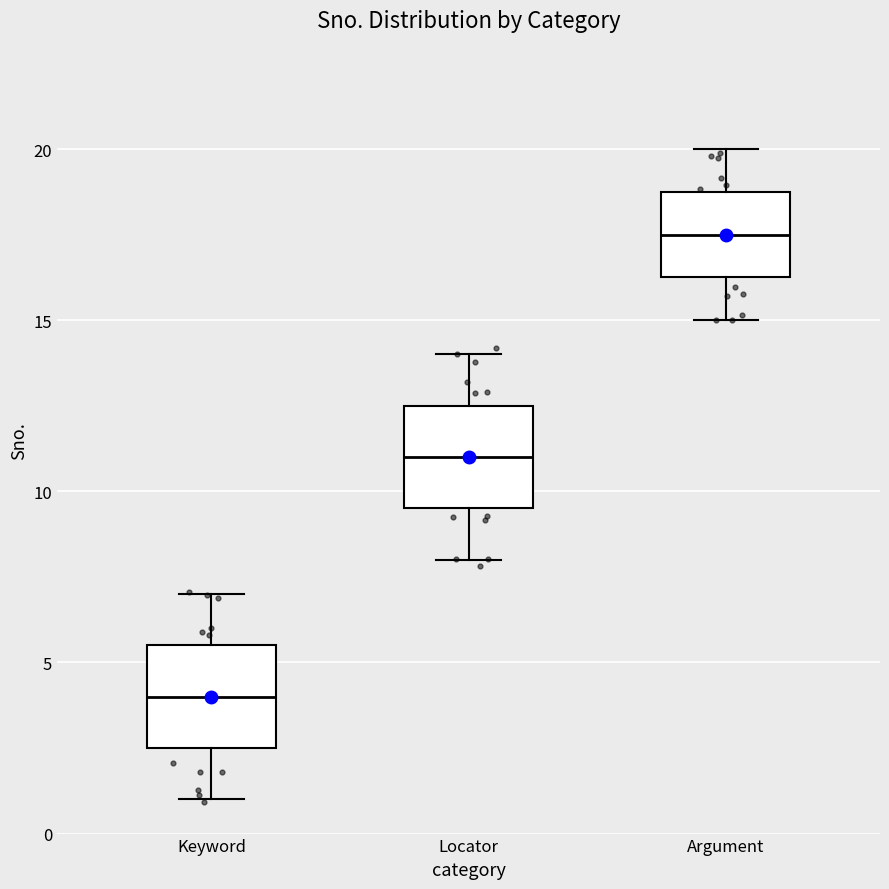

Reading left to right, transcribe this box plot: for each box, give where its median line is, the range the box spans, and where its two whiskers end, as read against the y-axis. The values are not printed on the chart, so give them approximately, as read against the axis.

Keyword: median 4.0, box 2.5 to 5.5, whiskers 1.0 to 7.0
Locator: median 11.0, box 9.5 to 12.5, whiskers 8.0 to 14.0
Argument: median 17.5, box 16.5 to 19.0, whiskers 15.0 to 20.0